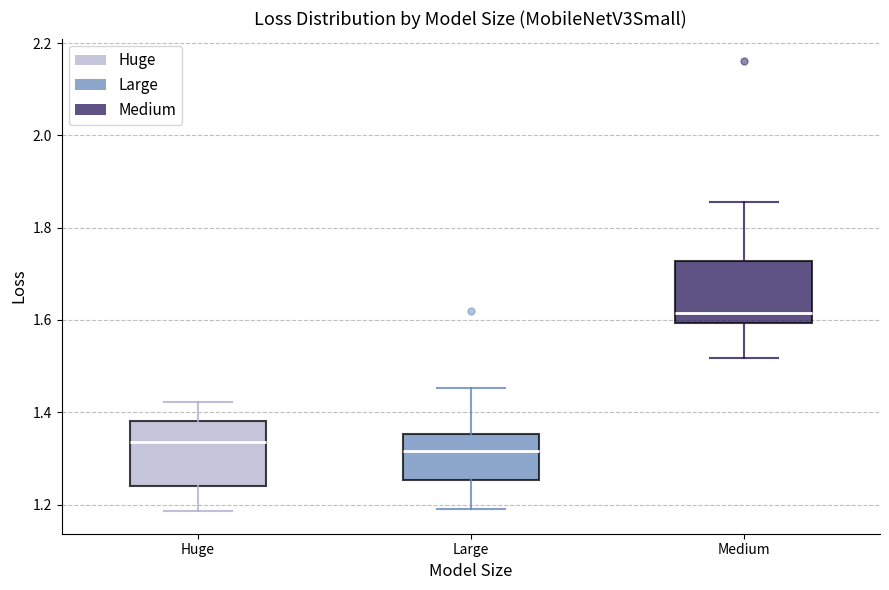

Where does the lower whisker of the box for Large end on the y-axis? The values are not printed on the chart, so give them approximately, as read against the axis.

1.20